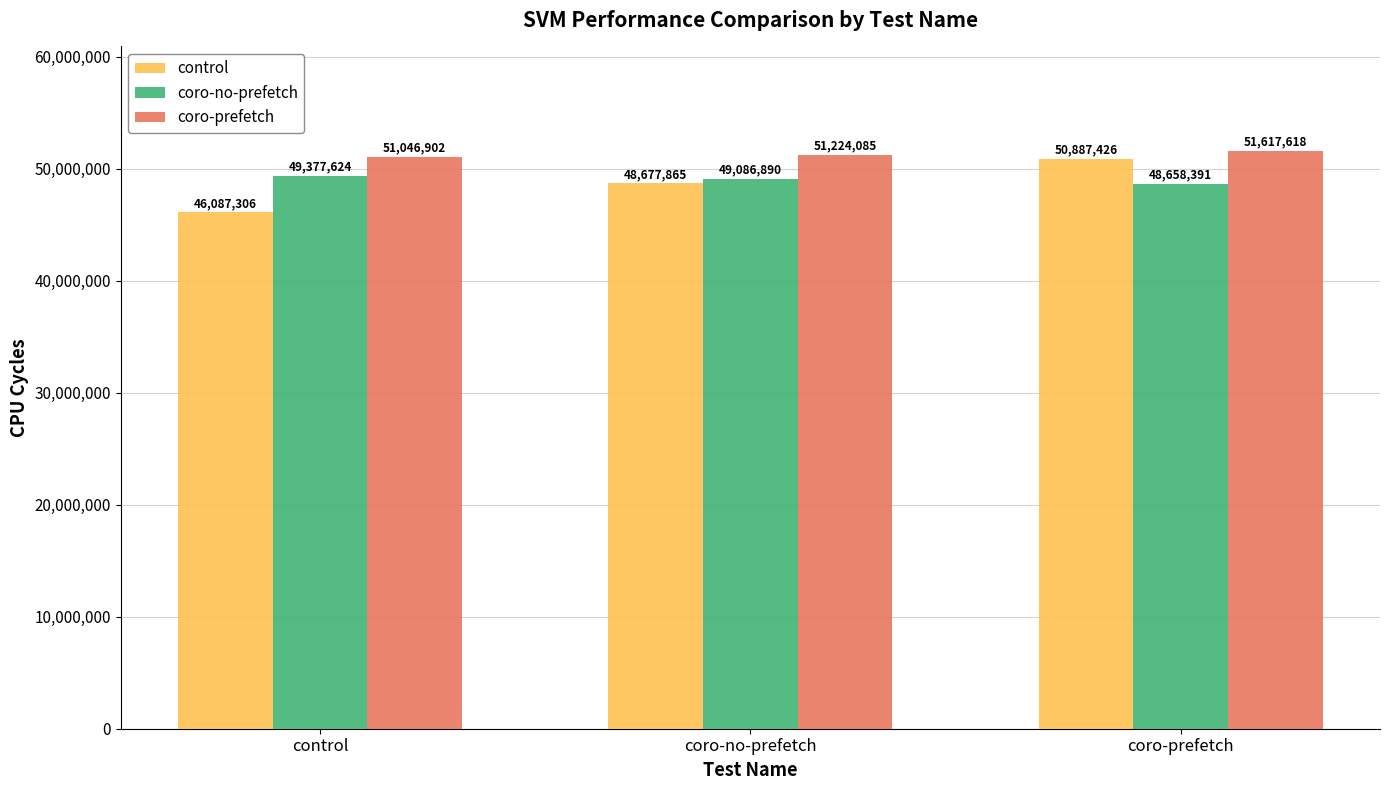

How many categories are shown in the chart?

3